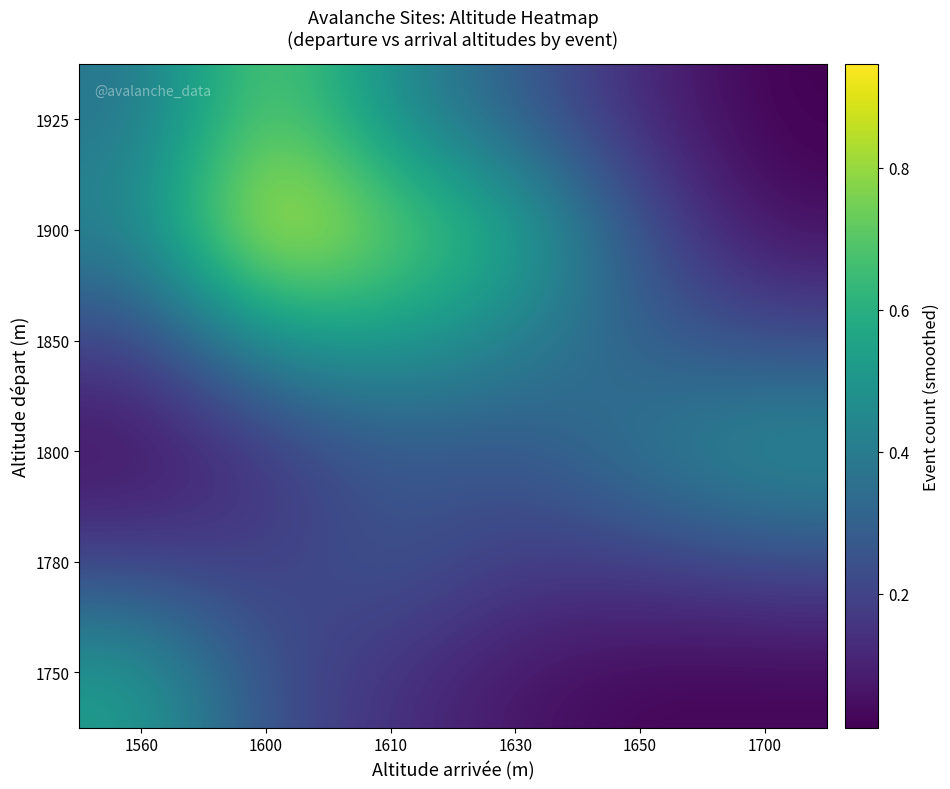

How many data points does each series have?

6